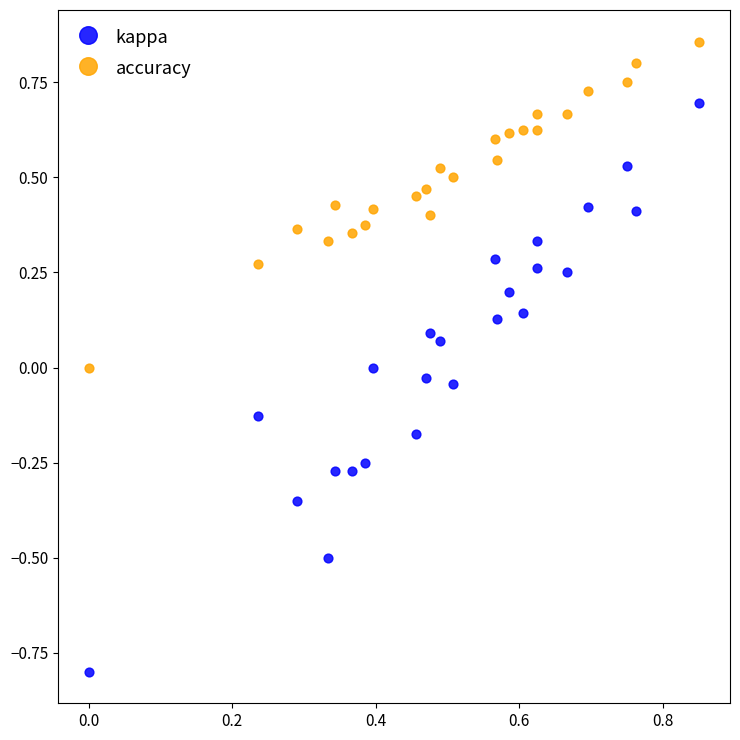

Across all data points, what is the range of Y values (max minus min)?

1.7